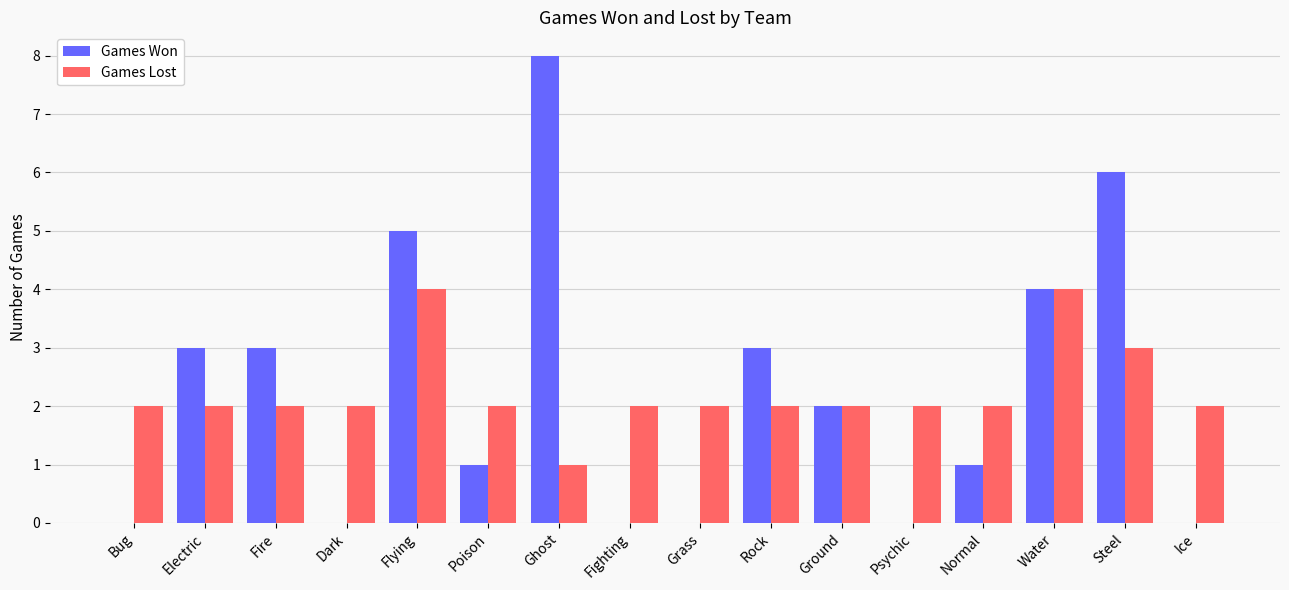

What is the total value across all series at Electric?

5